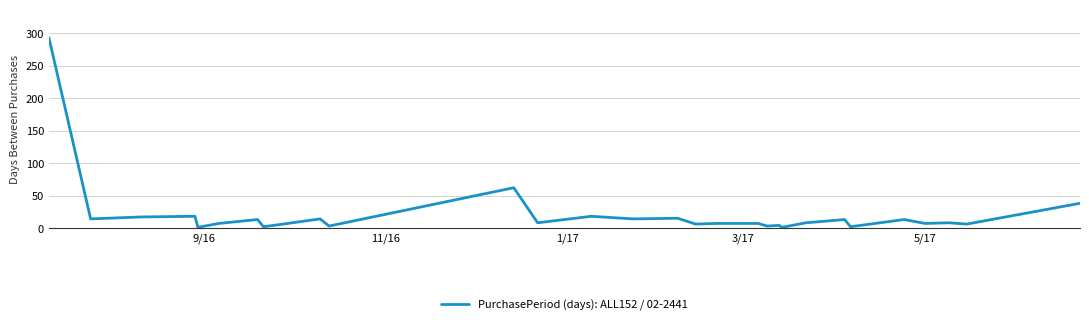

What is the difference between the maximum and minimum values?

292